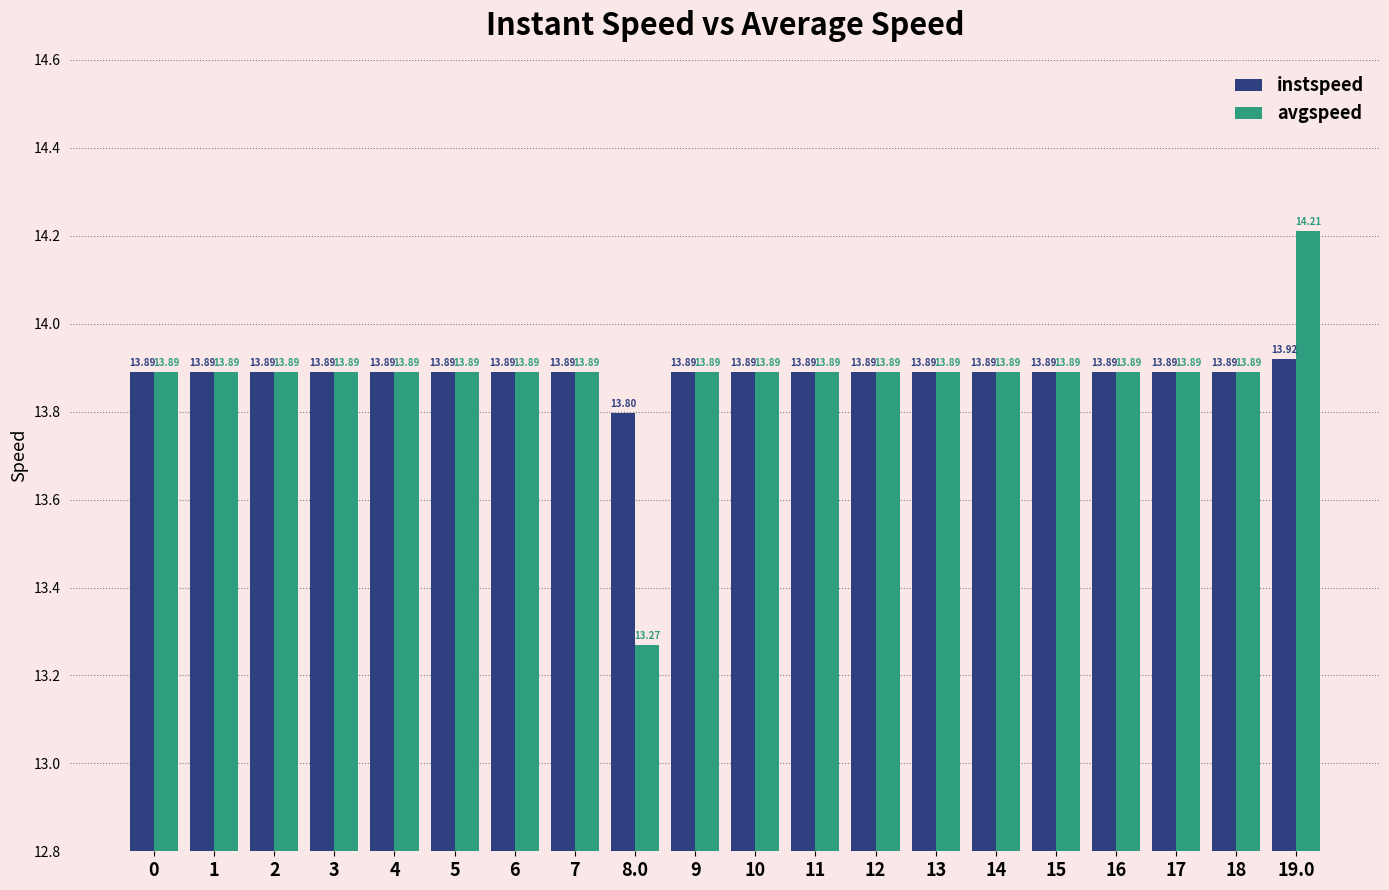

Which series has the widest spread of values?

avgspeed